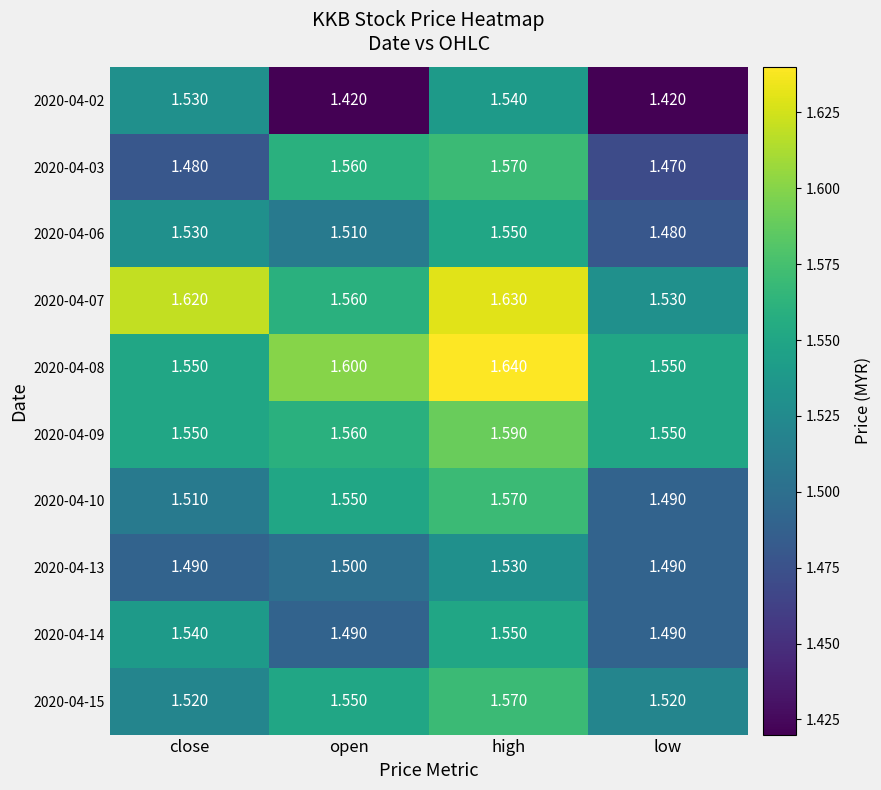

List the labels in order of 2020-04-03 value, largest first.

high, open, close, low